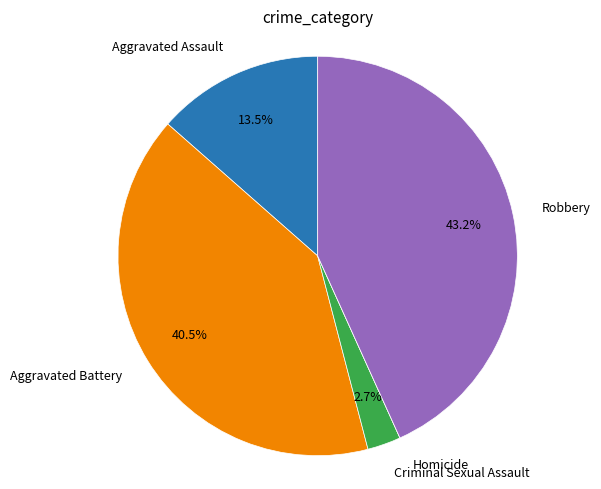

Is there a majority slice in this chart?

No